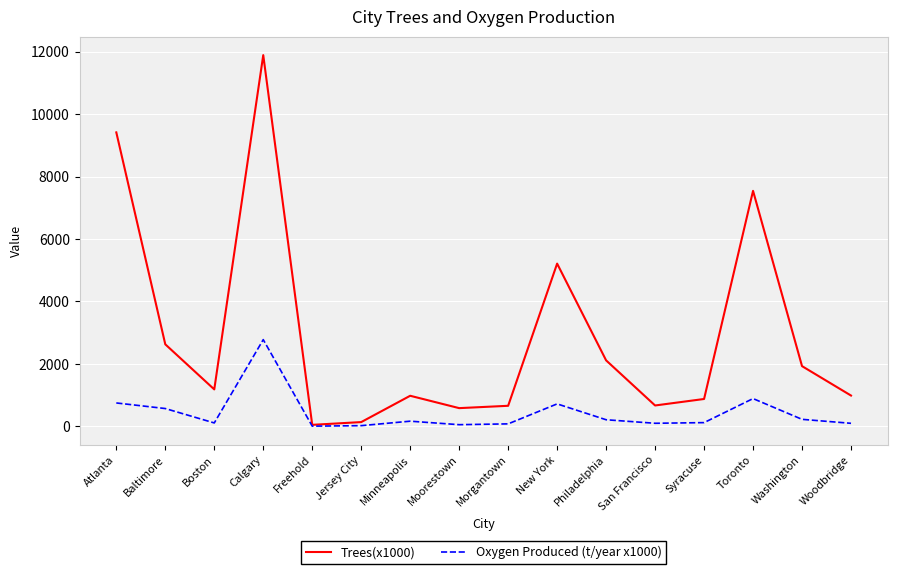

Where does the Oxygen Produced (t/year x1000) series first go above 165?

Atlanta